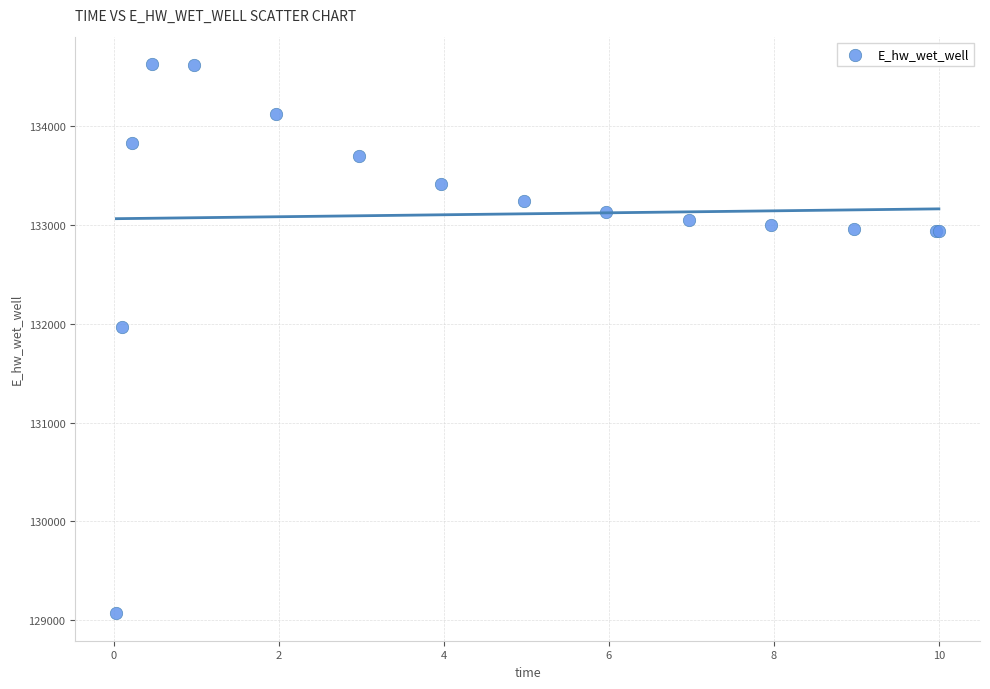

What Y value in the scatter plot is closest to 131849?

131969.9